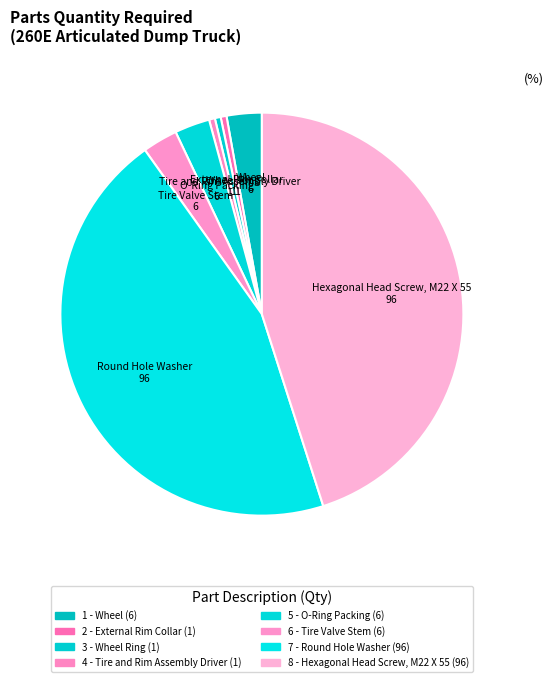

To the nearest percent, what is the average slice percentage?

12%